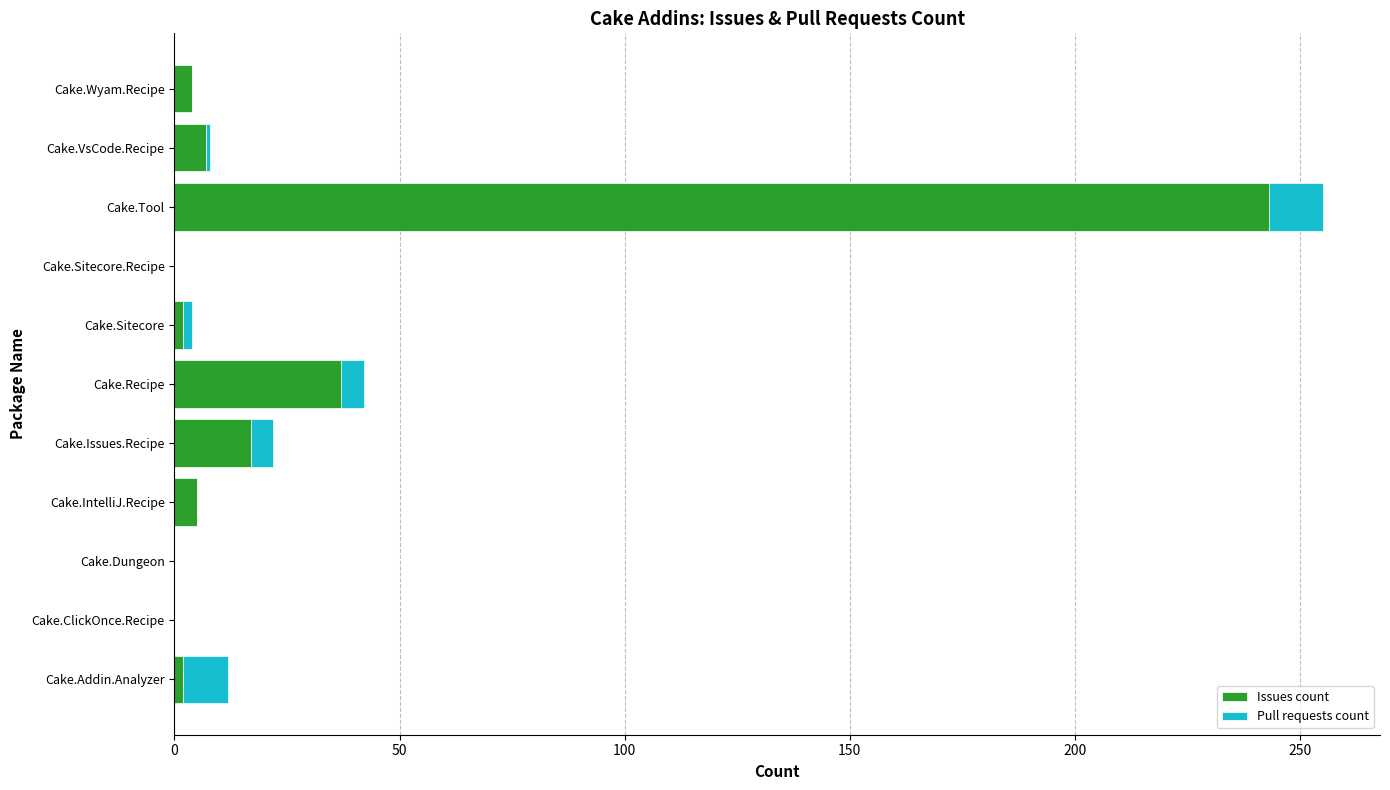

What is the average value of the Issues count series?

29